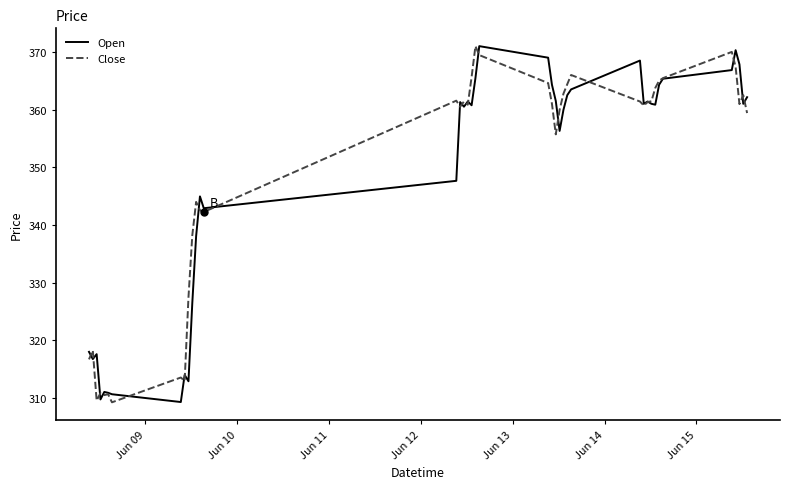

What is the greatest value displayed?

371.0